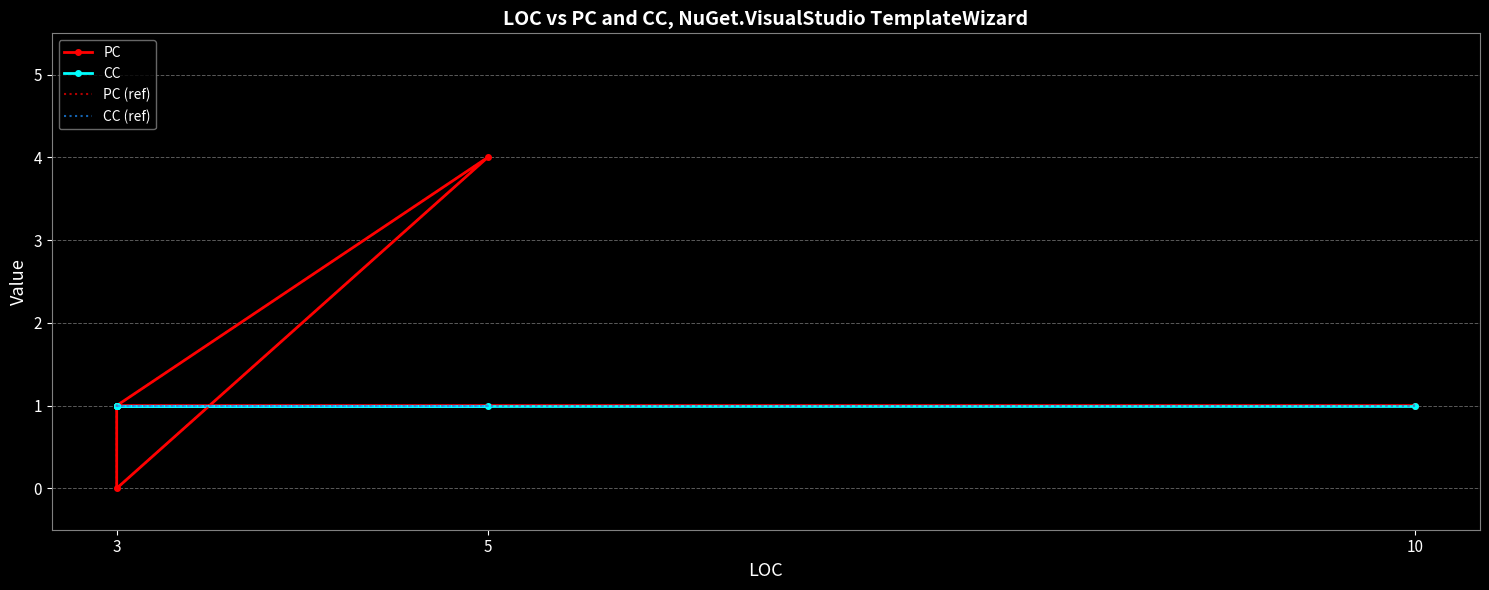

What is the sum of the PC values at 5 and 3?

4